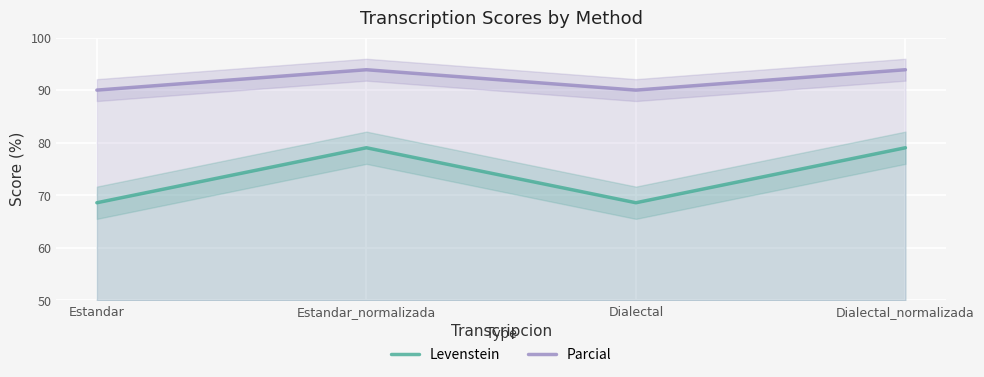

At which category does the chart reach its minimum across all series?

Estandar